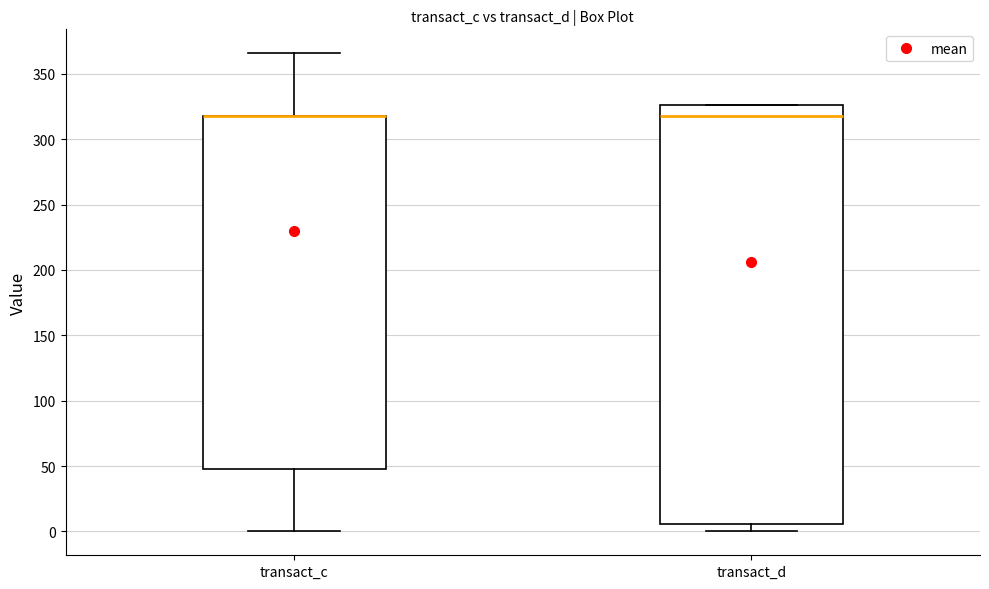

Reading left to right, read every box against the y-axis: the position of its median line, the range the box covers, and the ends of its whiskers. The values are not printed on the chart, so give them approximately, as read against the axis.

transact_c: median 320 (drawn on the box's upper edge), box 50 to 320, whiskers 0 to 365
transact_d: median 320, box 5 to 325, whiskers 0 to 325